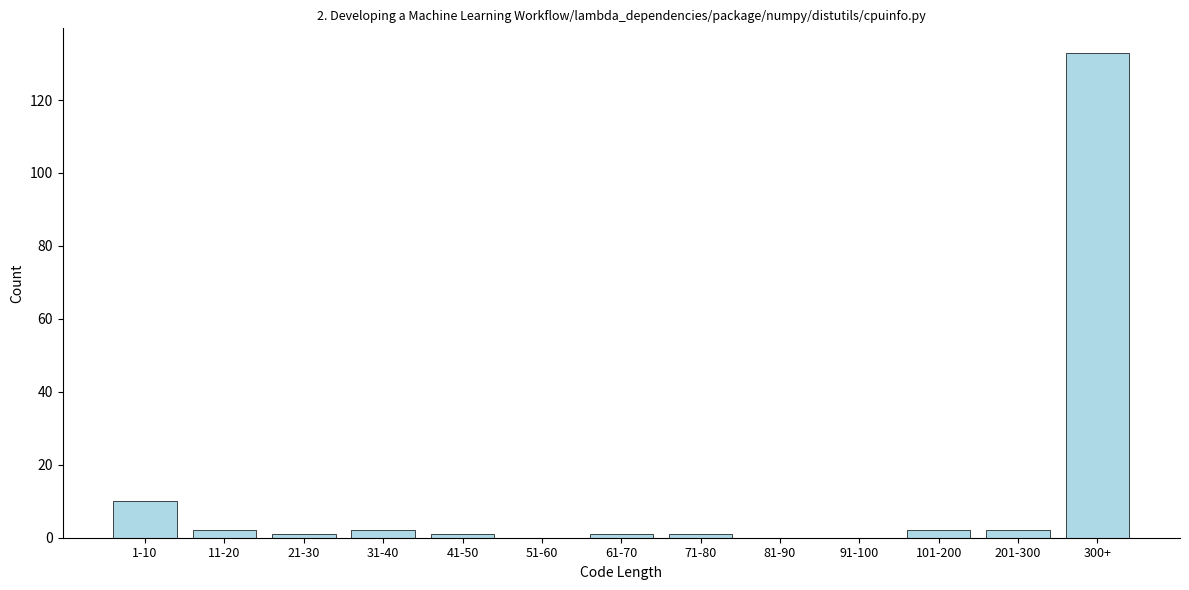

Reading left to right, list all the values displayed in this chart.

1-10=10	11-20=2	21-30=1	31-40=2	41-50=1	51-60=0	61-70=1	71-80=1	81-90=0	91-100=0	101-200=2	201-300=2	300+=133